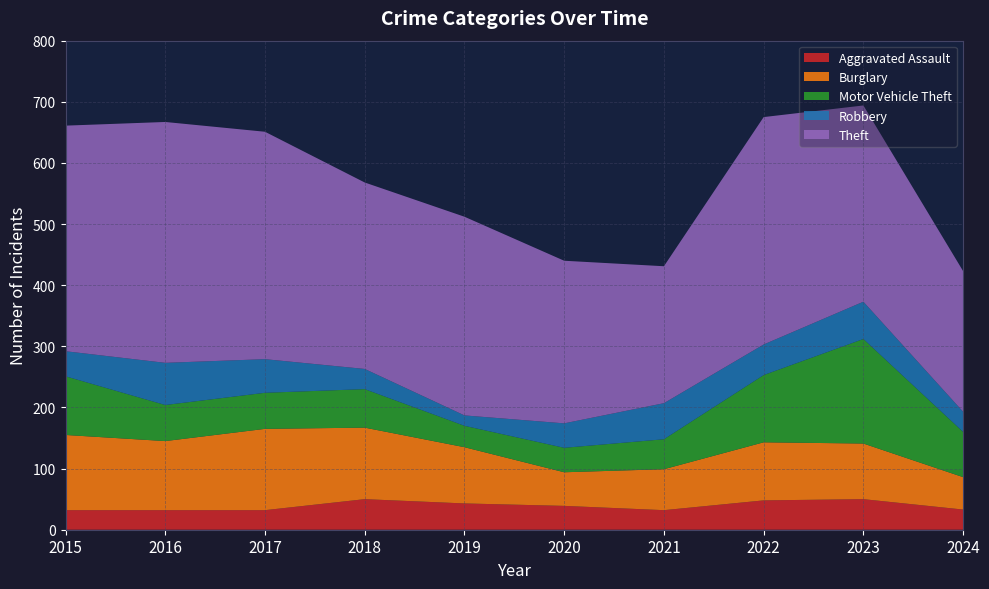

Reading left to right, extract all data points from this chart.

Aggravated Assault: 2015=32	2016=32	2017=32	2018=50	2019=43	2020=39	2021=32	2022=48	2023=50	2024=33
Burglary: 2015=123	2016=113	2017=133	2018=117	2019=92	2020=55	2021=67	2022=95	2023=91	2024=53
Motor Vehicle Theft: 2015=96	2016=59	2017=59	2018=63	2019=35	2020=40	2021=49	2022=110	2023=171	2024=74
Robbery: 2015=41	2016=69	2017=55	2018=33	2019=17	2020=40	2021=59	2022=50	2023=61	2024=33
Theft: 2015=369	2016=394	2017=372	2018=305	2019=325	2020=266	2021=224	2022=372	2023=321	2024=230